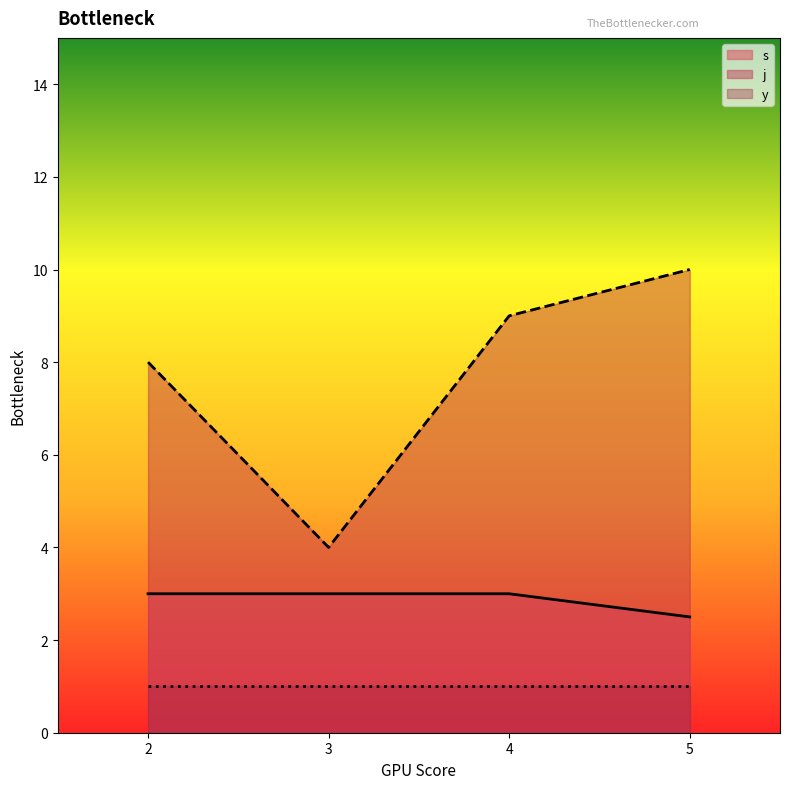

What is the maximum value for y?

1.0